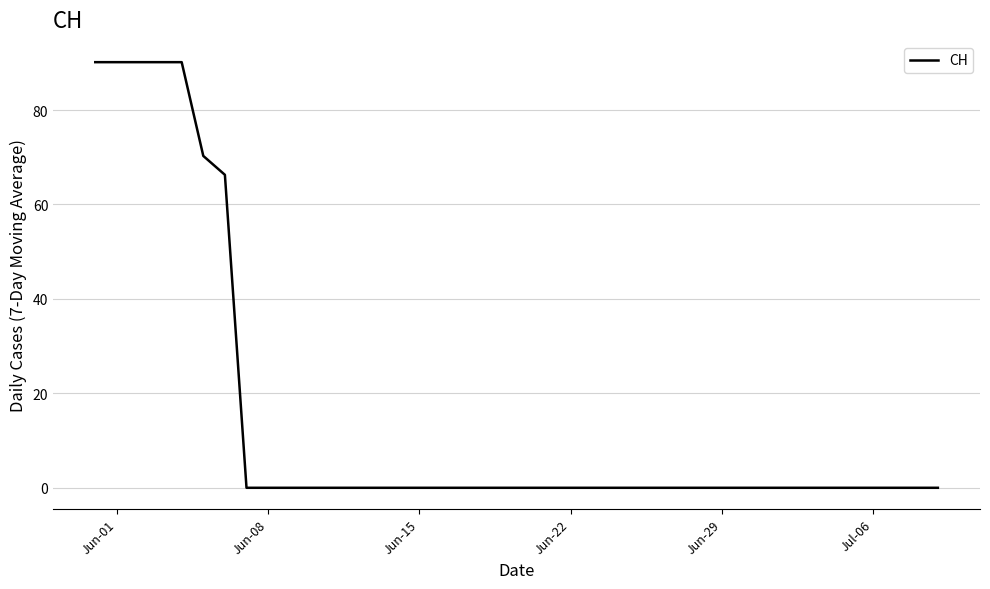

What is the greatest value displayed?

90.1